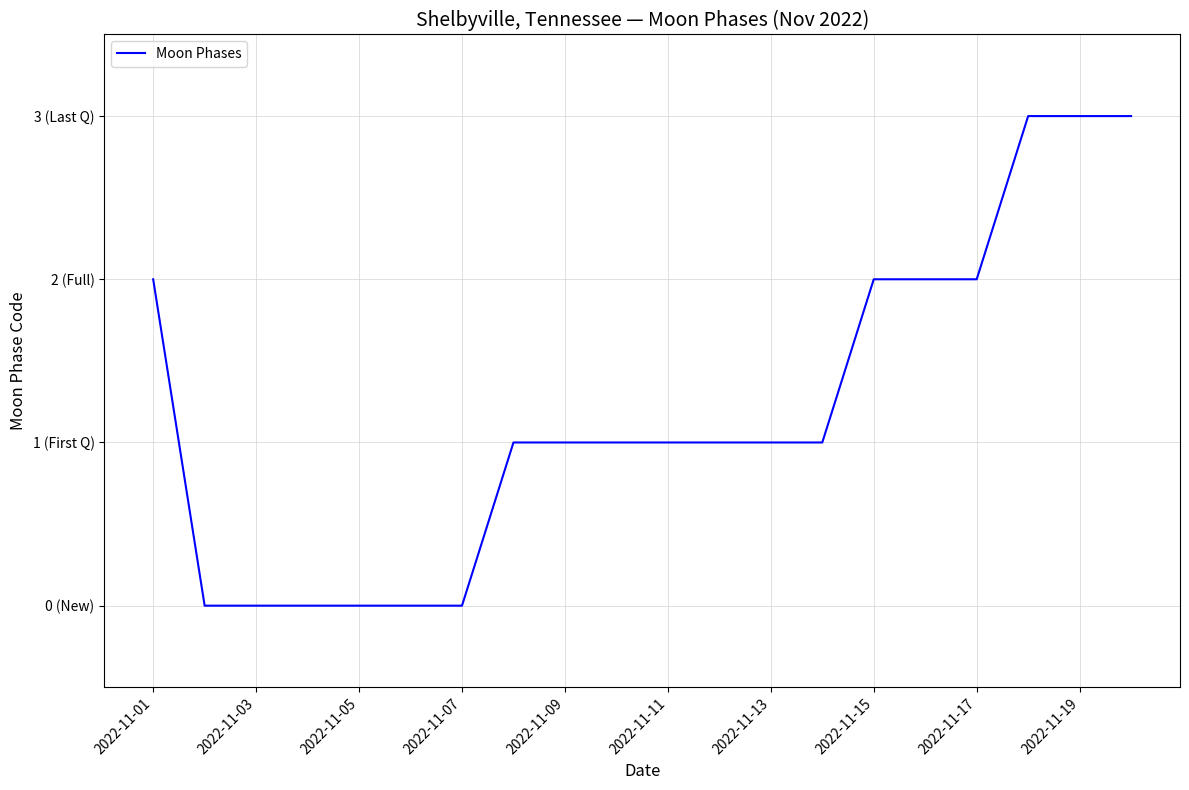

Does the chart have visible grid lines?

Yes